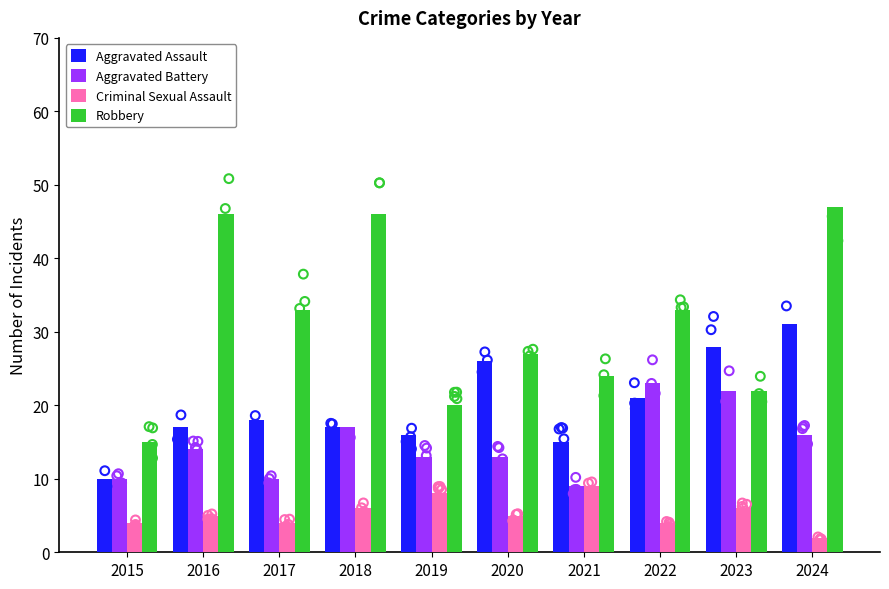

Which series has the largest total across all categories?

Robbery